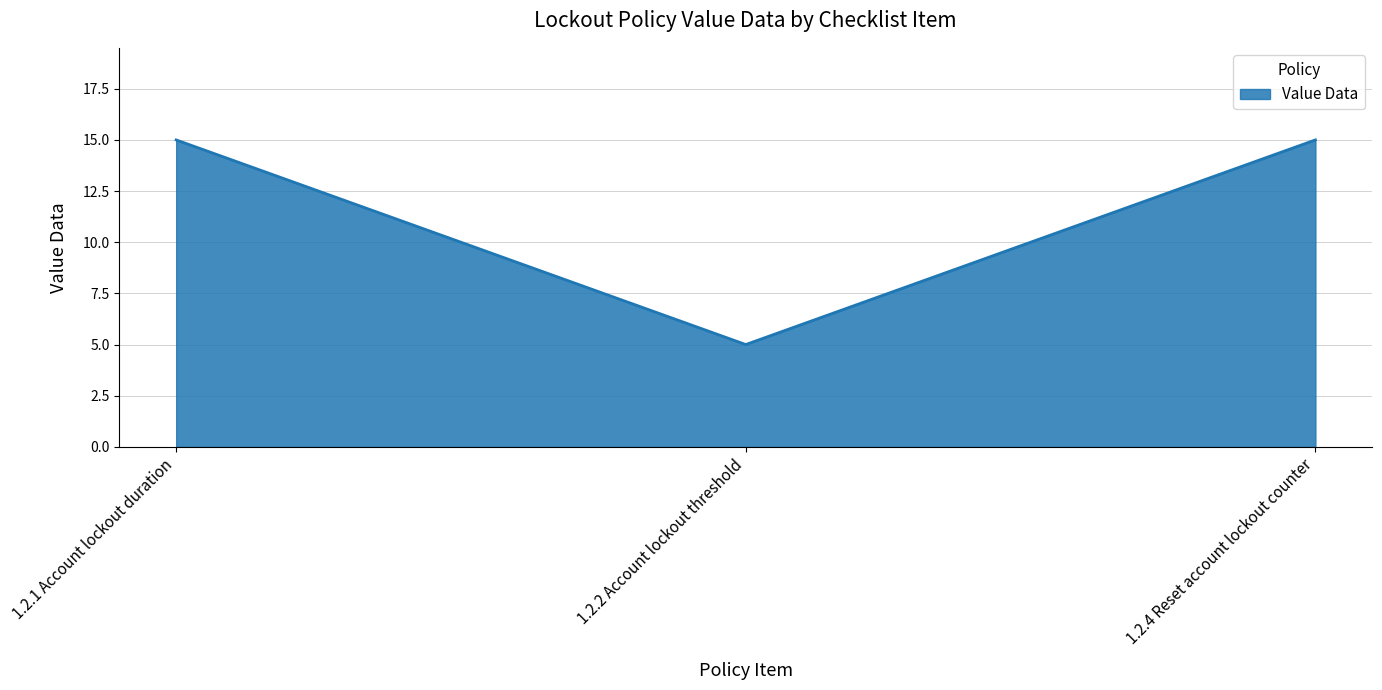

Reading left to right, extract all data points from this chart.

15	5	15